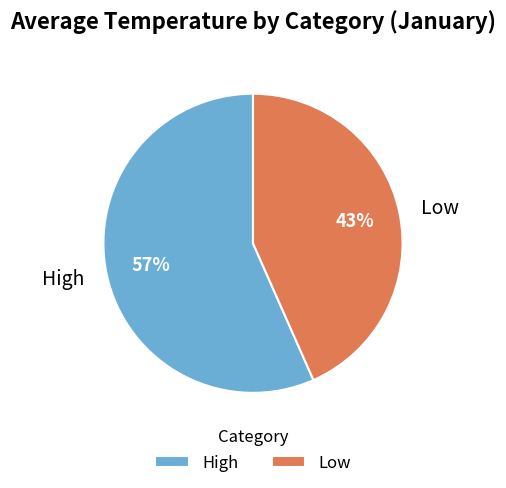

Rank the categories by value from highest to lowest.

High, Low